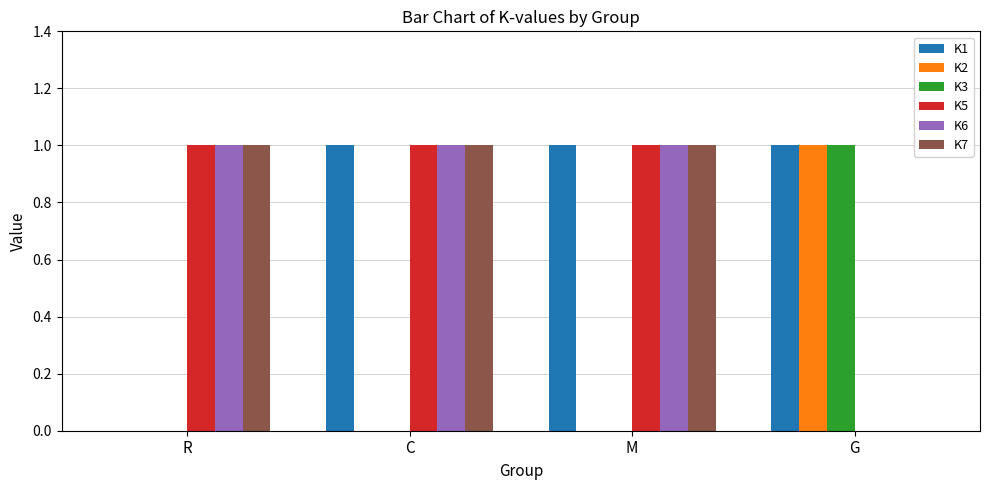

Are the bars horizontal?

No